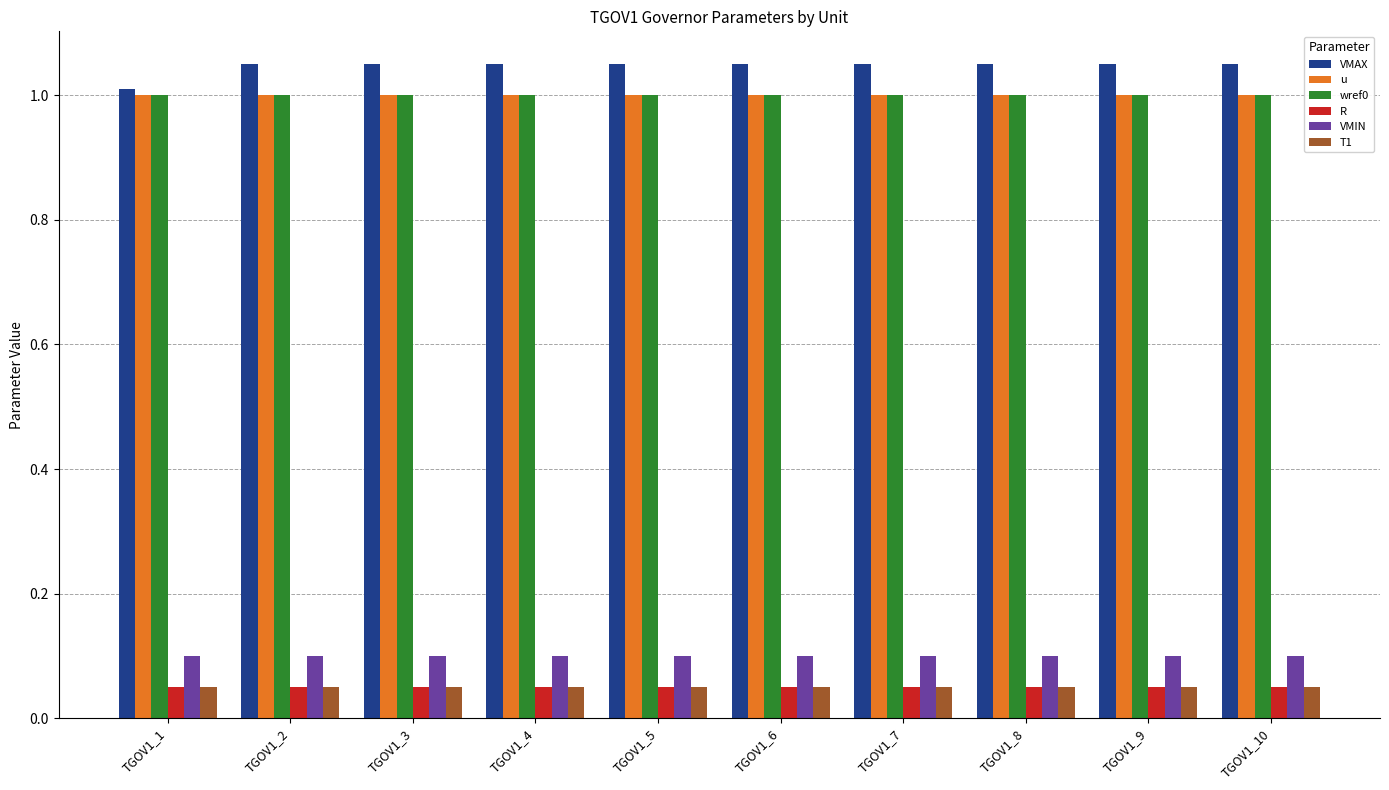

Which series has the largest total across all categories?

VMAX